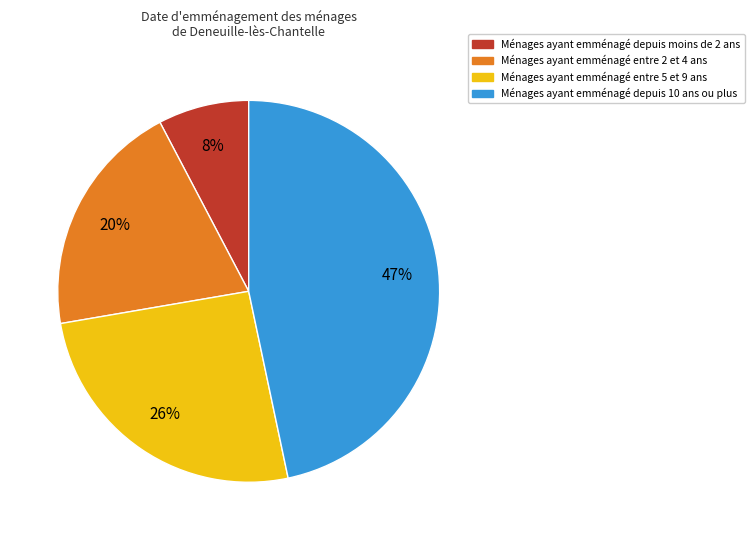

Is there a majority slice in this chart?

No